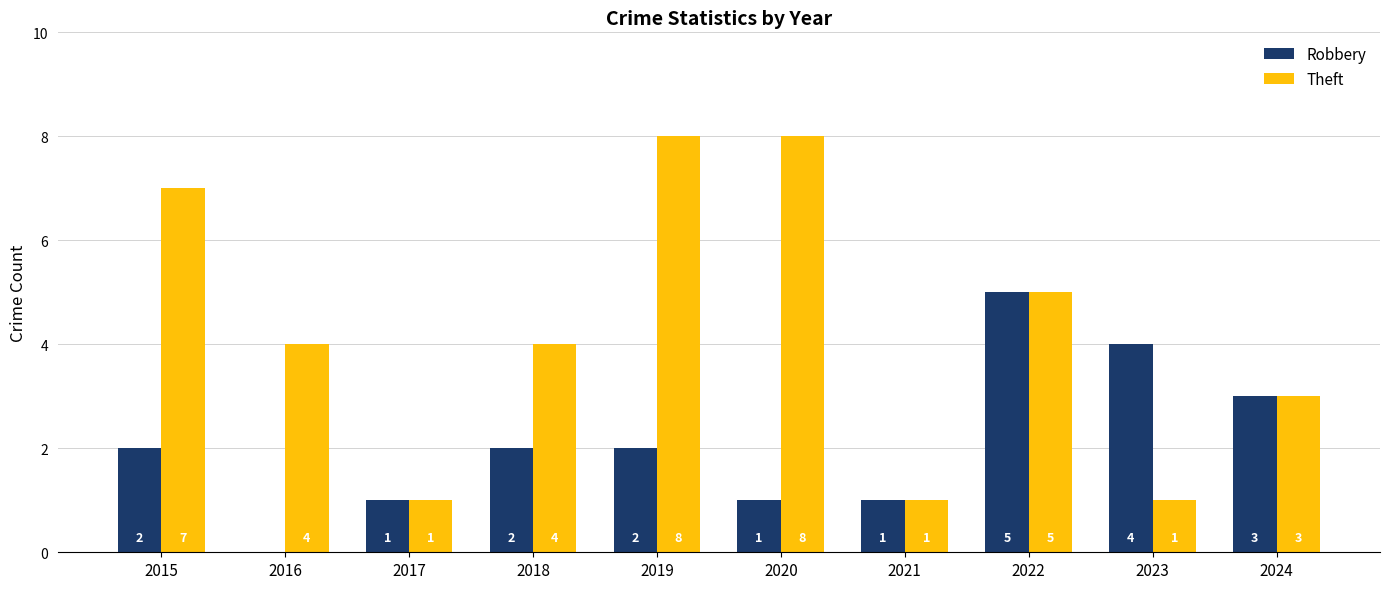

Is it true that Theft equals 8 at 2020?

True